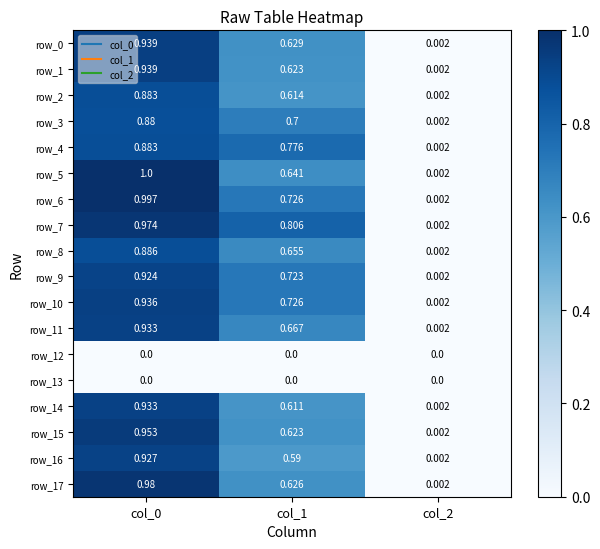

Is the value of row_12 at col_1 greater than the value of row_7 at col_1?

No